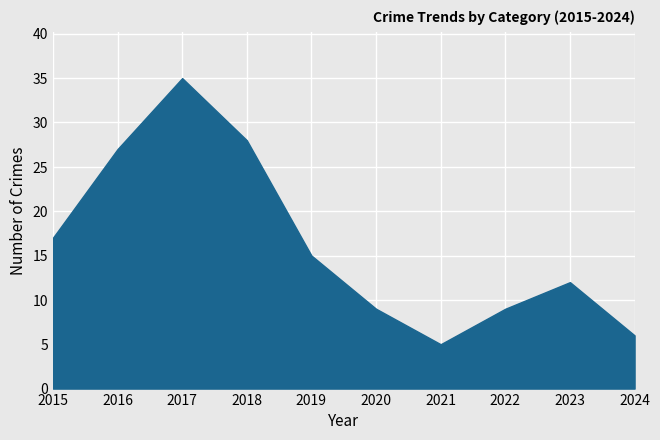

What is the greatest value displayed?

35